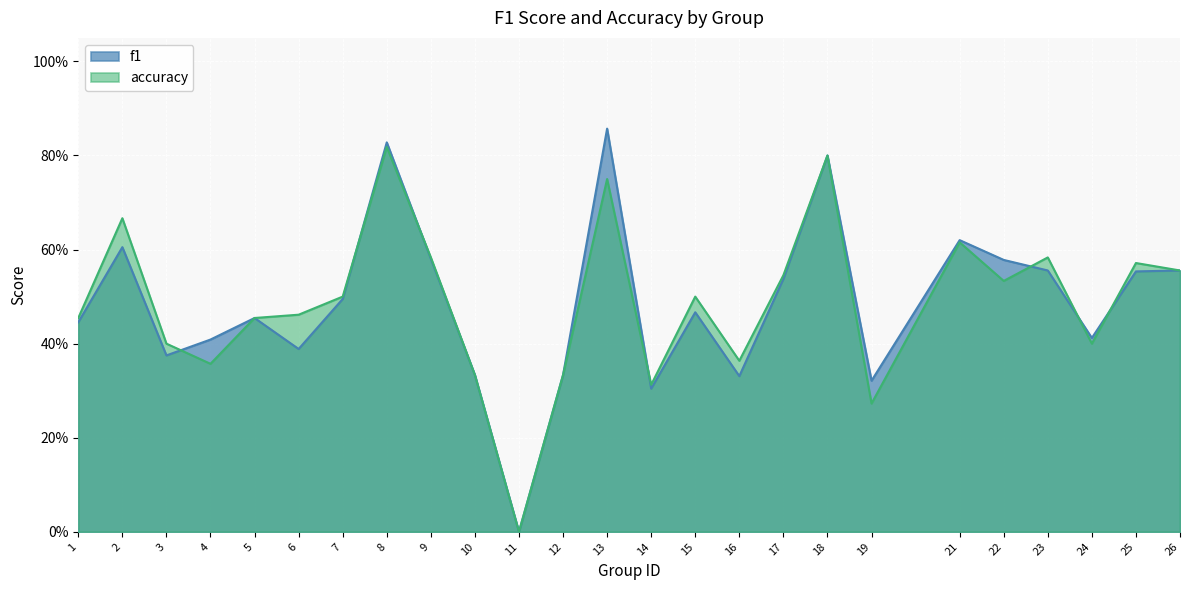

At which label is f1 closest to 0?

11